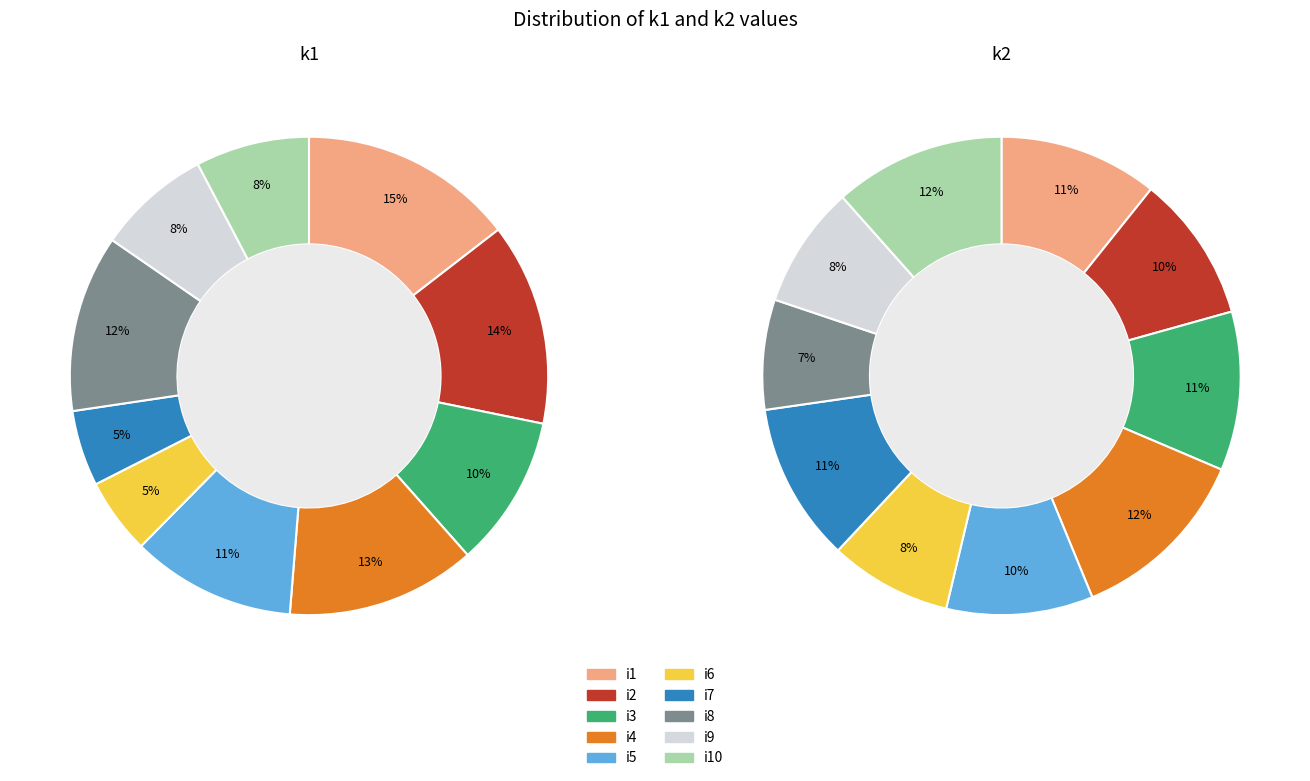

To the nearest percent, what is the average slice percentage?

10%